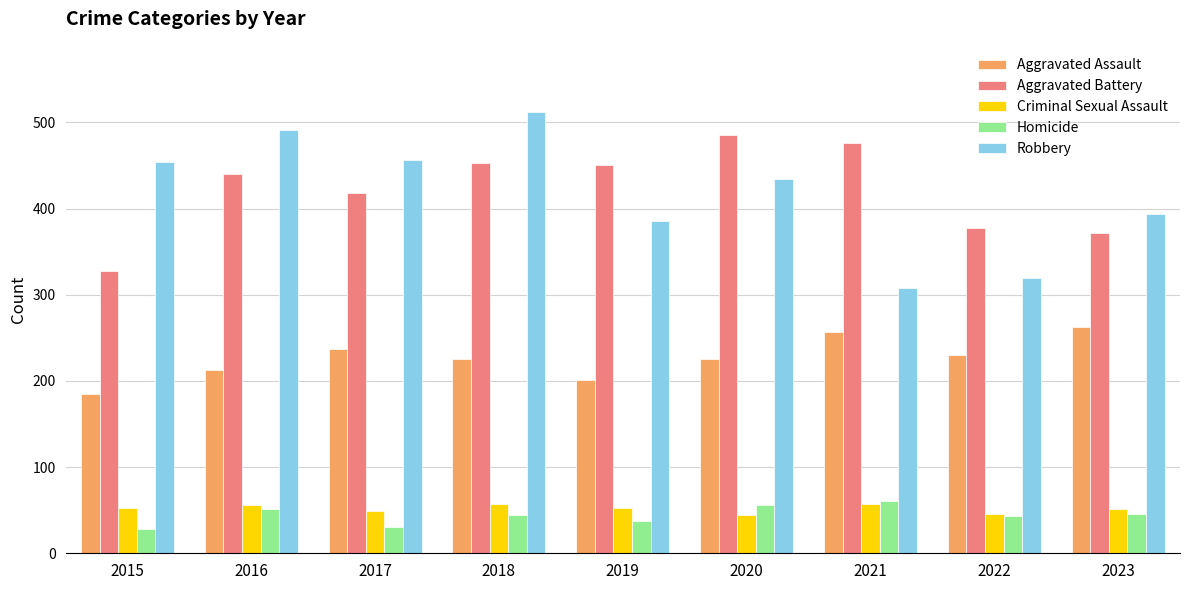

What are all the series names shown in the legend?

Aggravated Assault, Aggravated Battery, Criminal Sexual Assault, Homicide, Robbery